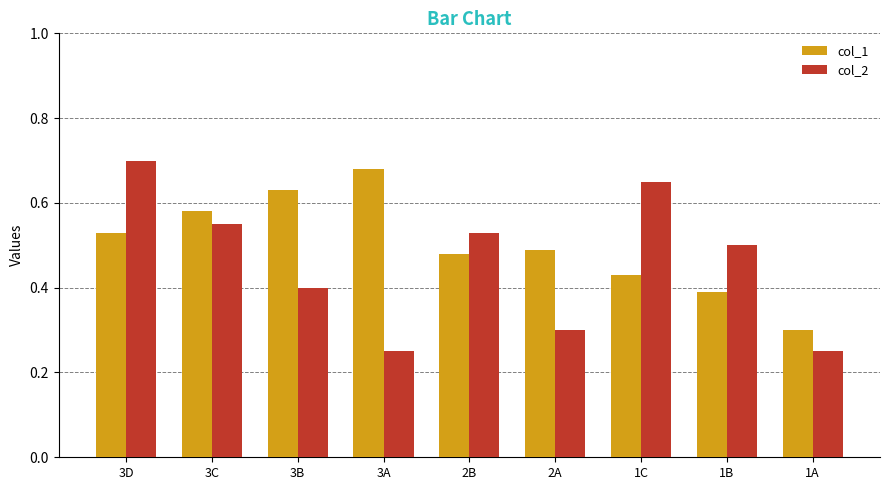

What is the sum of all col_2 values?

4.1